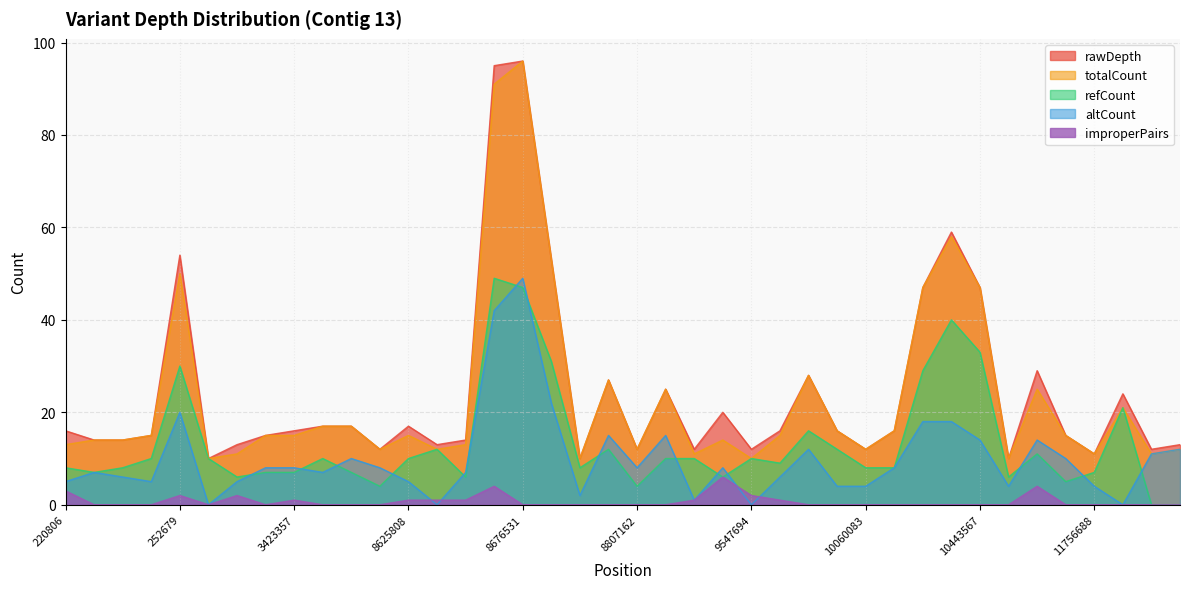

What is the difference between the second highest and minimum values in the rawDepth series?

85